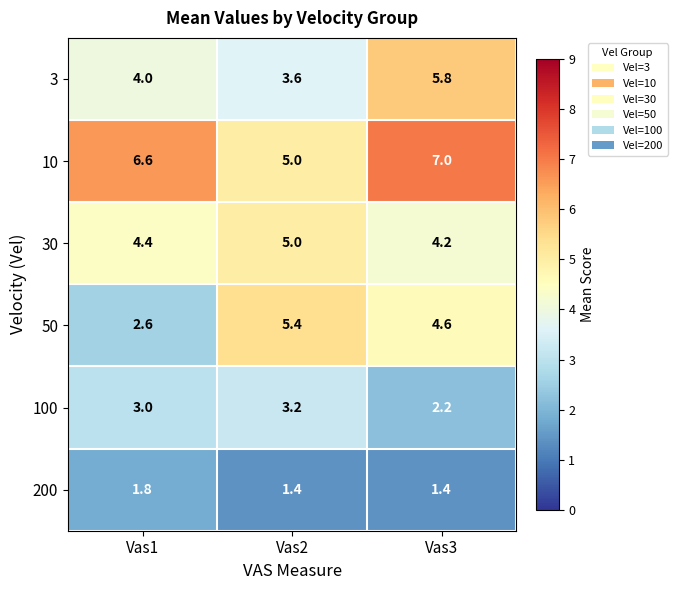

The value of 200 at Vas2 is 0.4. True or false?

False